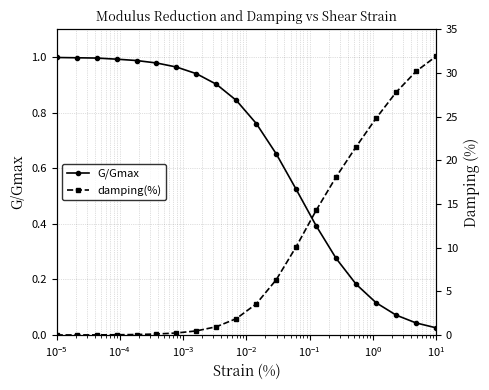

What is the sum of all G/Gmax values?

12.6